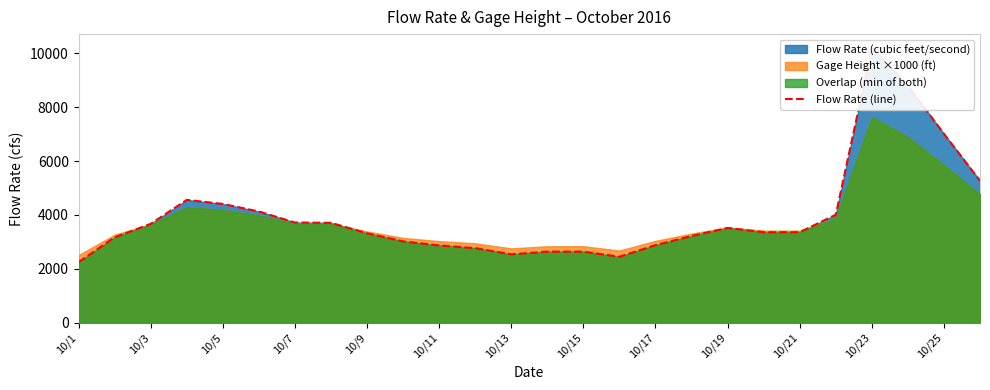

What is the average value?

3981